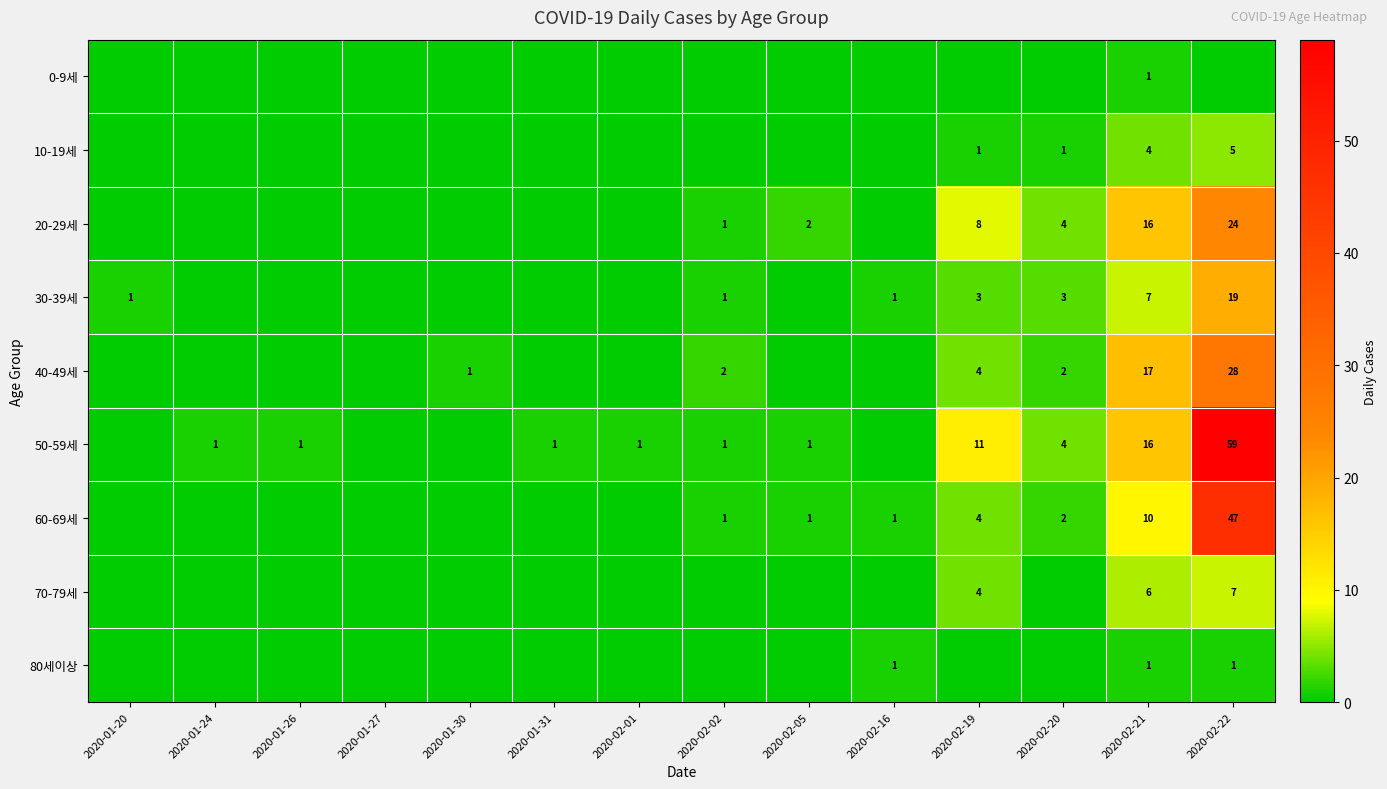

Is the value of 40-49세 at 2020-02-21 greater than the value of 50-59세 at 2020-01-31?

Yes